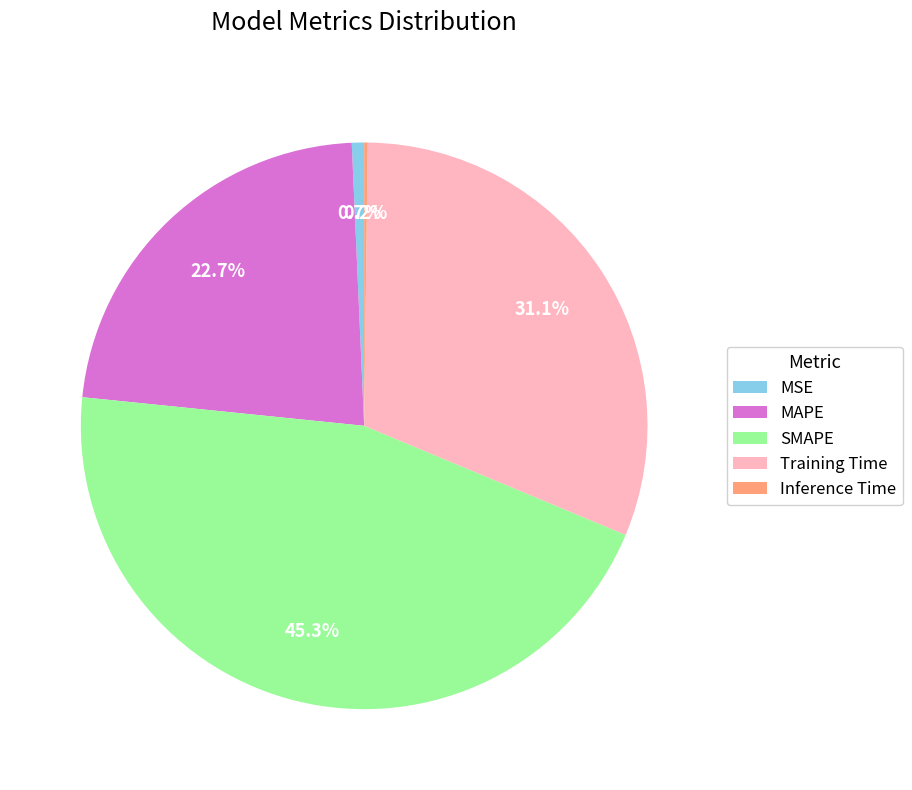

Is the sum of SMAPE and MAPE greater than half?

Yes